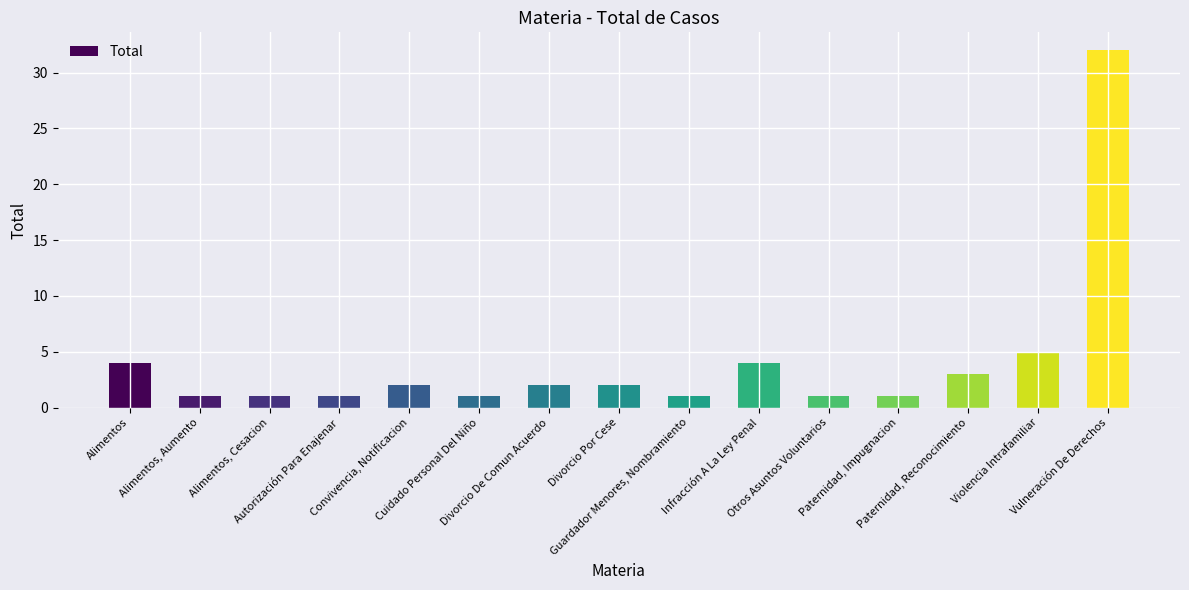

What is the label of the 14th bar from the left?

Violencia Intrafamiliar